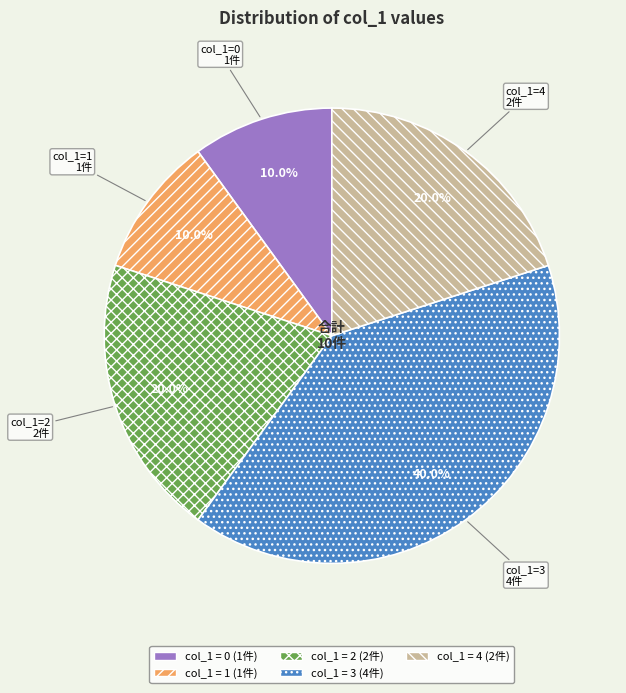

Does any single category account for the majority?

No